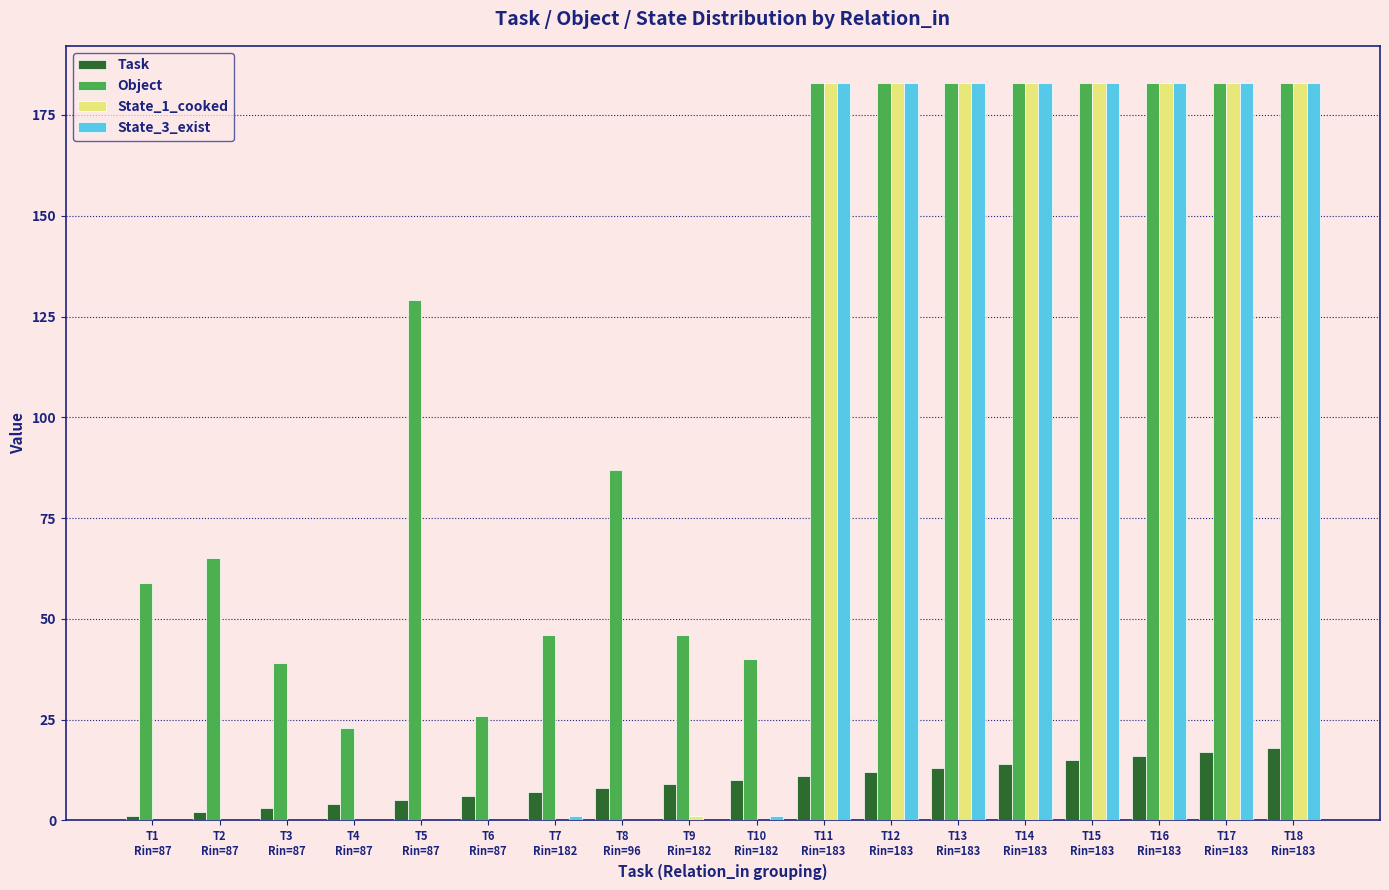

What are all the series names shown in the legend?

Task, Object, State_1_cooked, State_3_exist